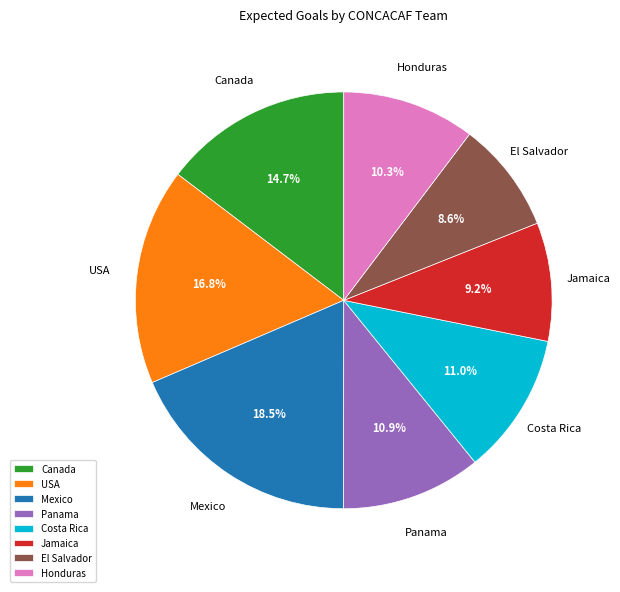

Is it true that Costa Rica is 11% of the pie?

True